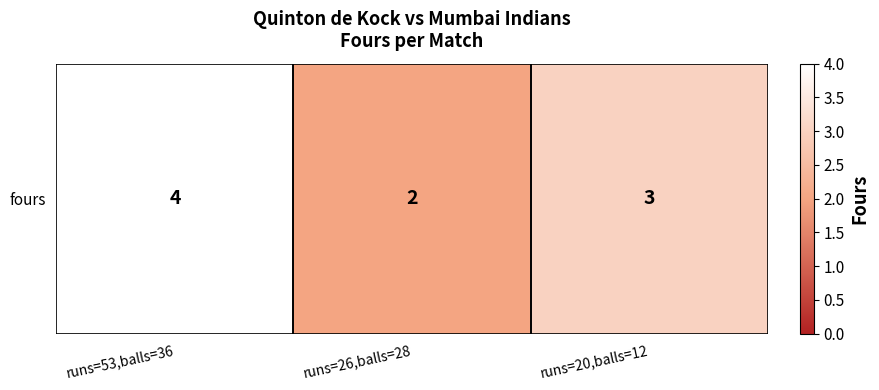

List the labels in order of value, smallest first.

runs=26,balls=28, runs=20,balls=12, runs=53,balls=36